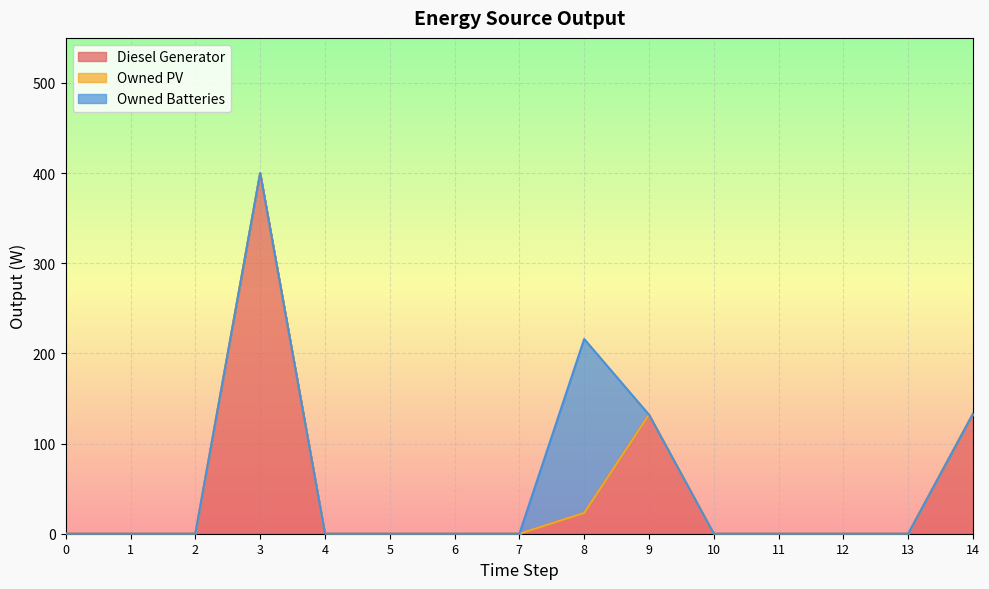

Reading right to left, list all the values displayed in this chart.

Diesel Generator: 133	0	0	0	0	132	23	0	0	0	0	400	0	0	0
Owned PV: 0	0	0	0	0	0	0	0	0	0	0	0	0	0	0
Owned Batteries: 0	0	0	0	0	0	193	0	0	0	0	0	0	0	0